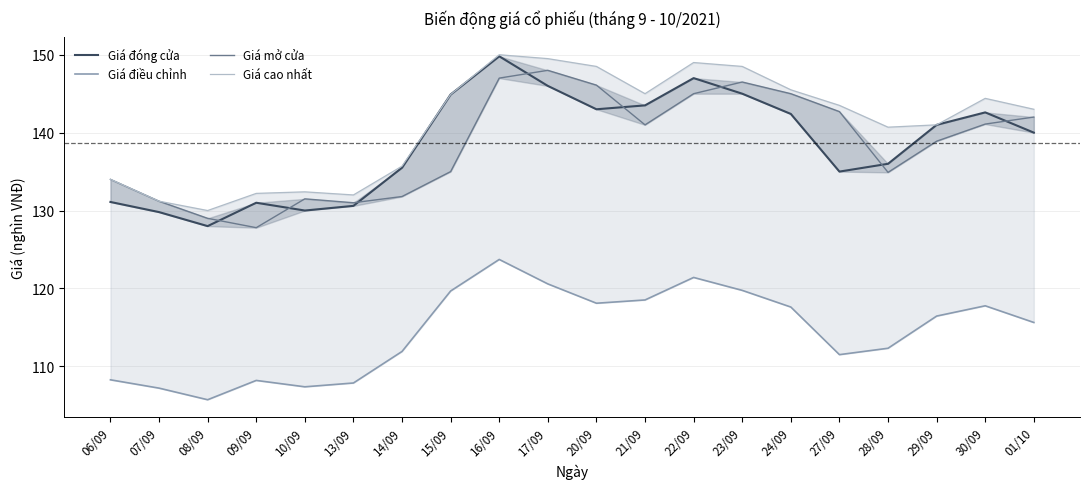

Read the Giá cao nhất value at 23/09.

148.5